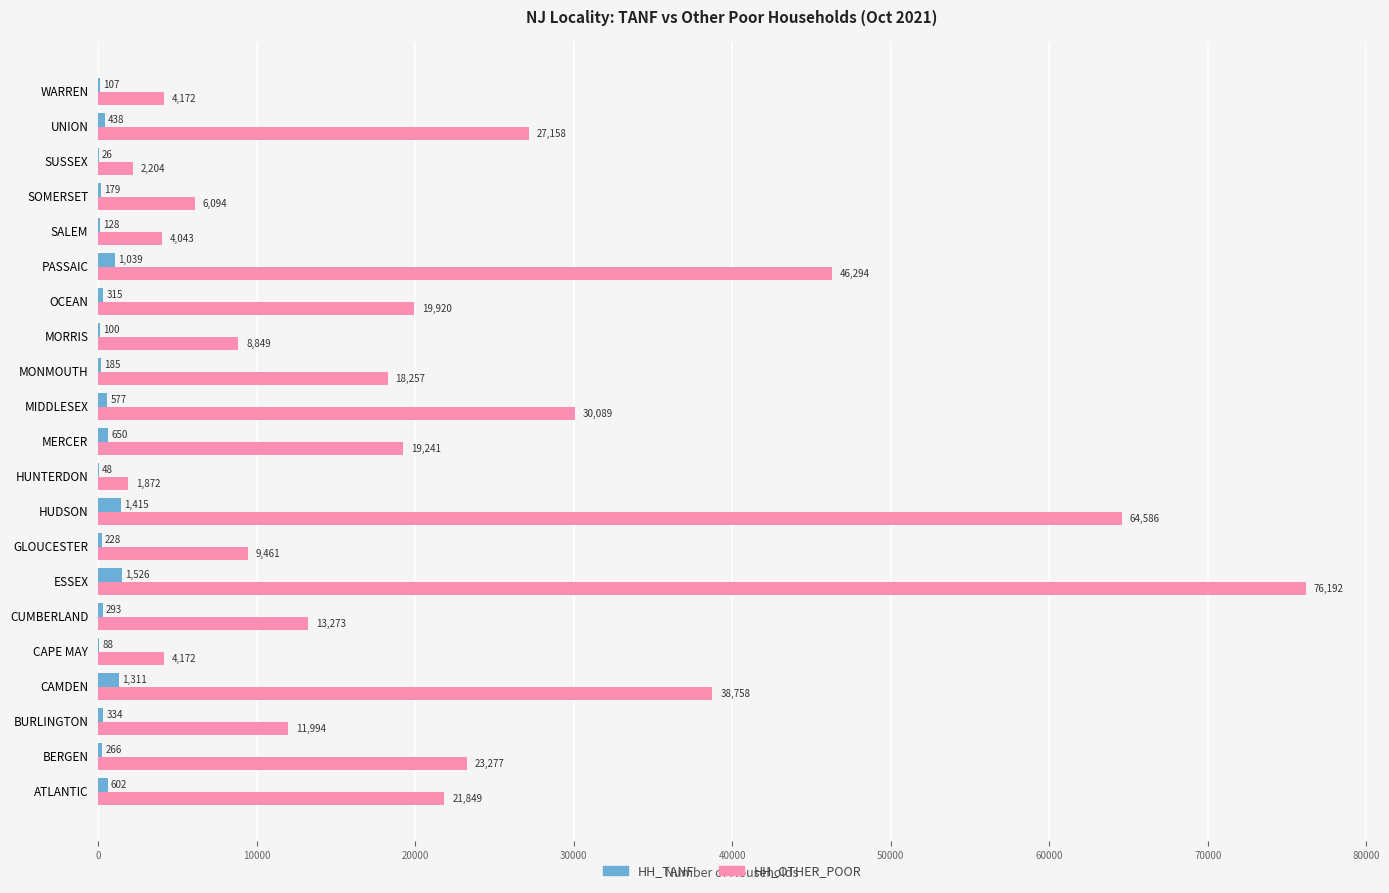

How many distinct data groups are displayed?

2